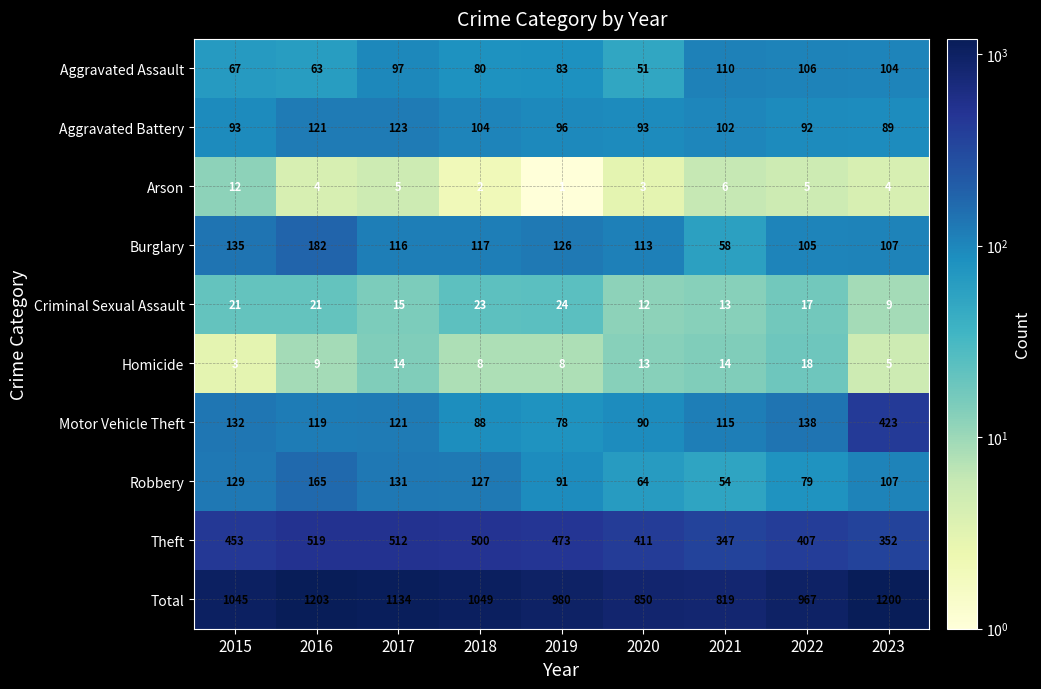

The Motor Vehicle Theft series shows 88 at 2018. True or false?

True